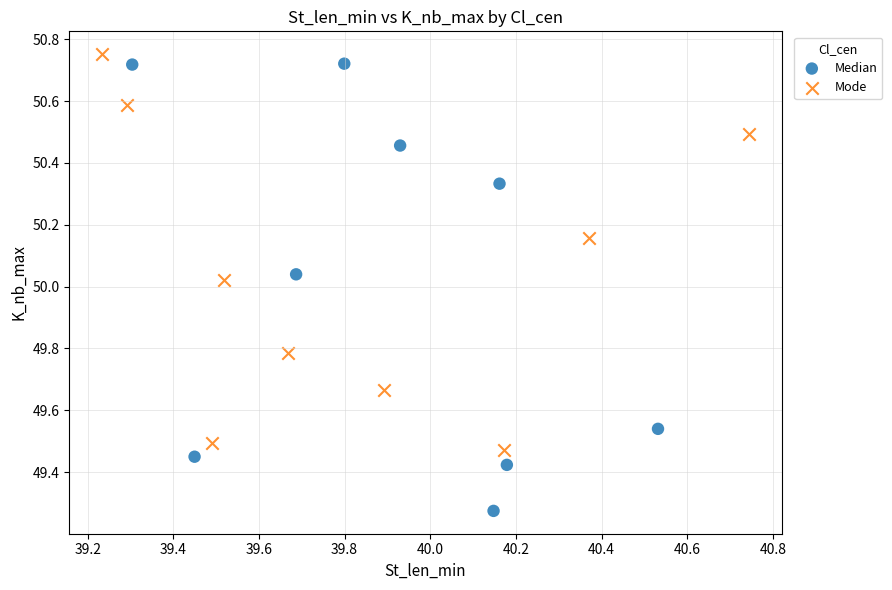

What are all the series names shown in the legend?

Median, Mode